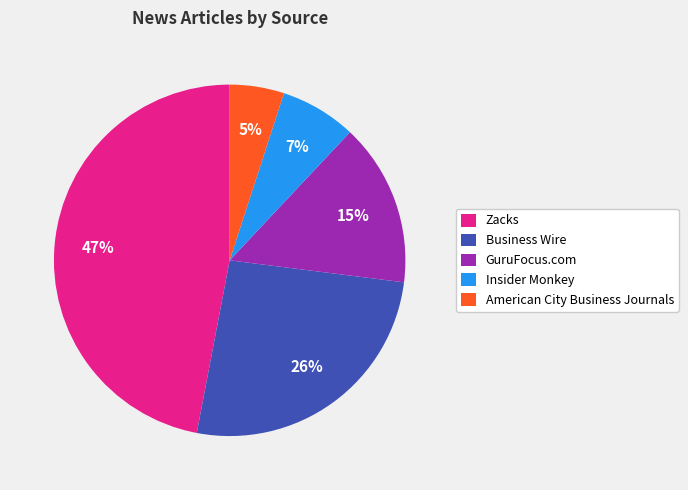

The GuruFocus.com slice represents 15% of the pie. True or false?

True